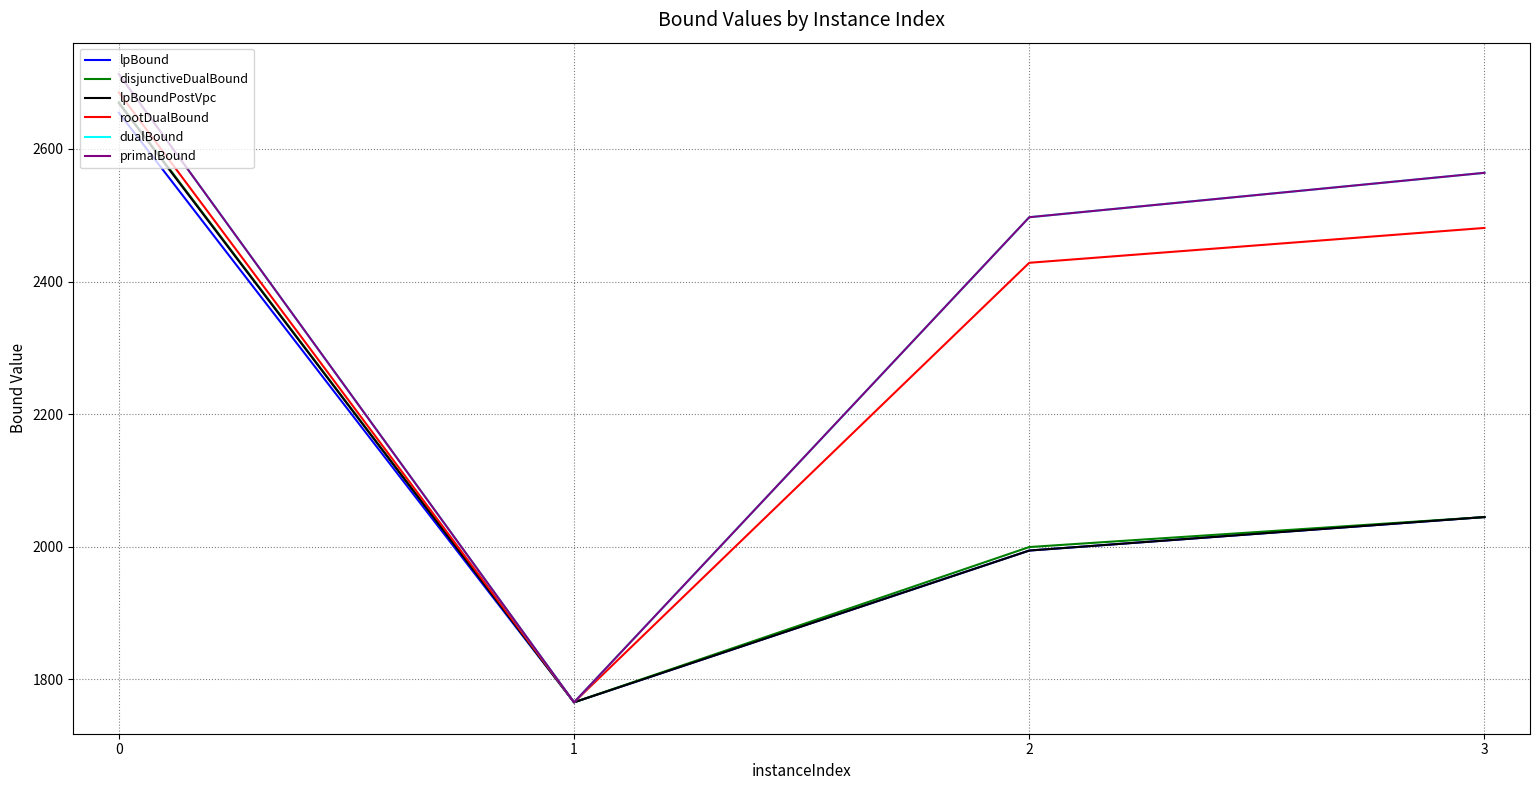

At which label is dualBound closest to 2239?

2